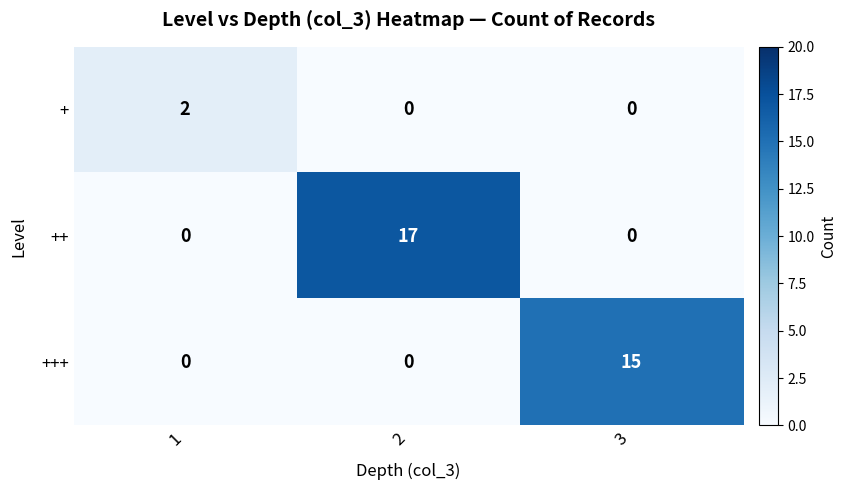

What is the sum of all +++ values?

15